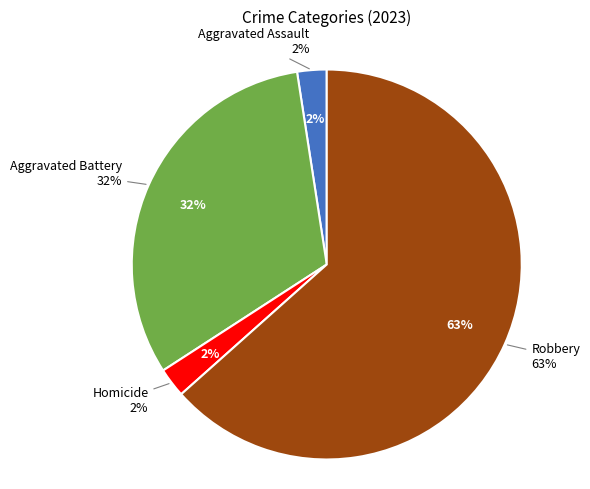

Is there a majority slice in this chart?

Yes